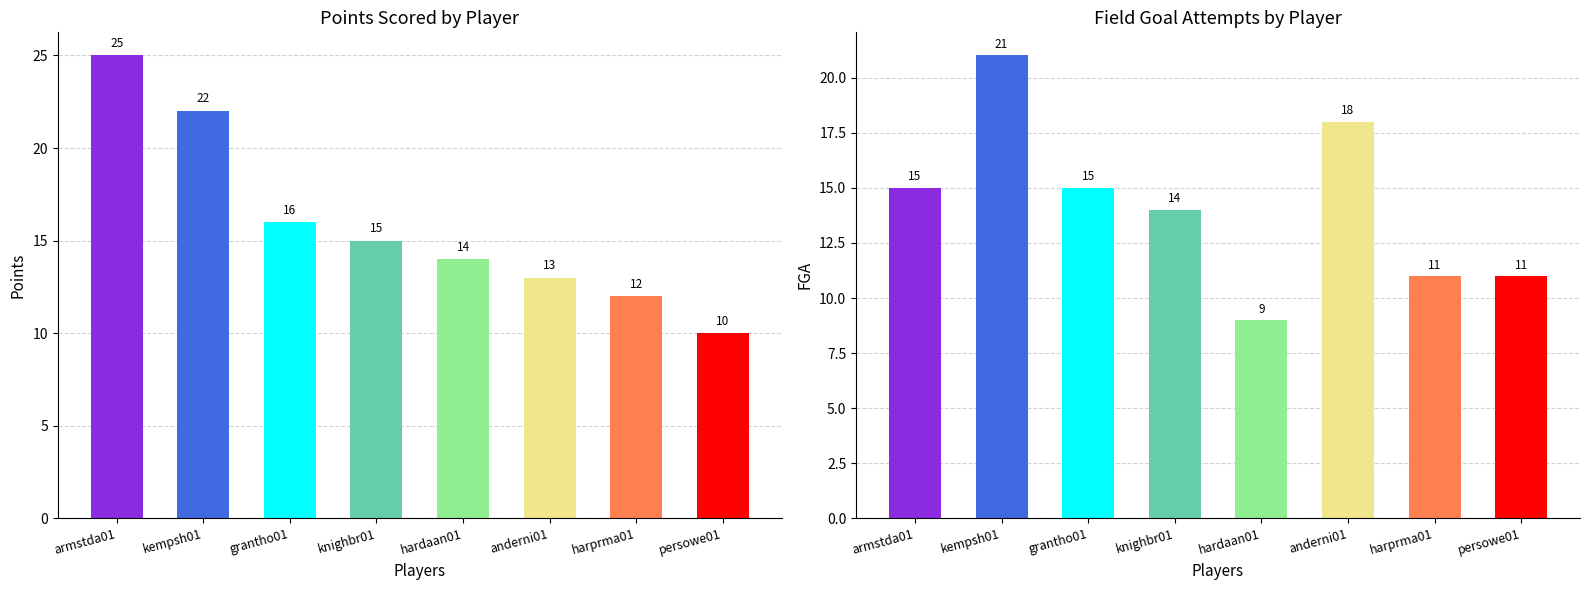

How many values in the PTS series are below 15?

4